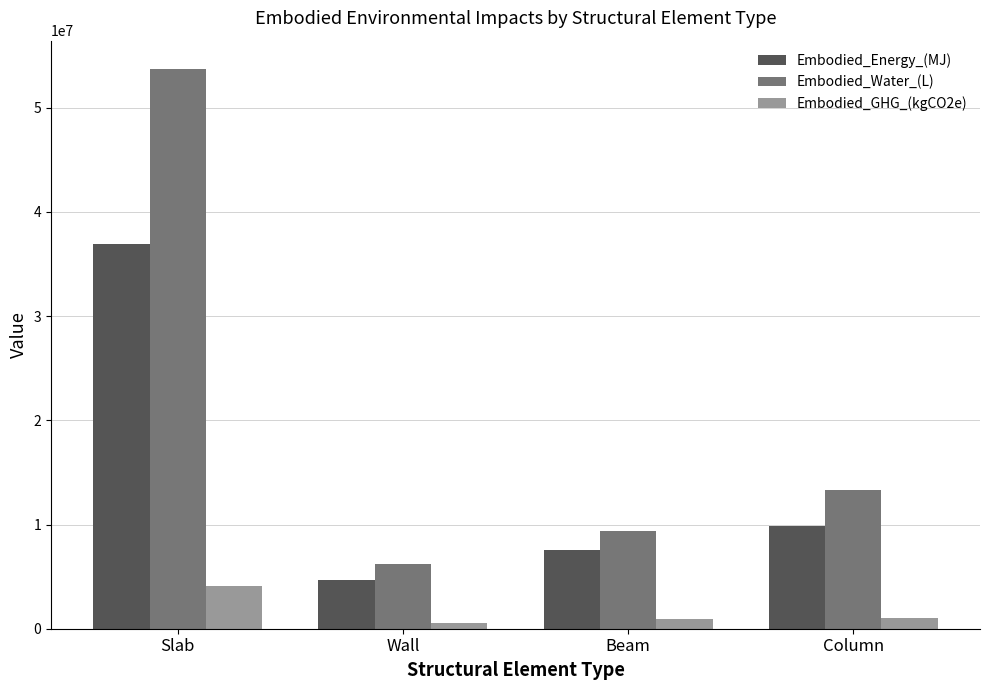

What is the difference between the Embodied_Energy_(MJ) values at Wall and Column?

5220358.8